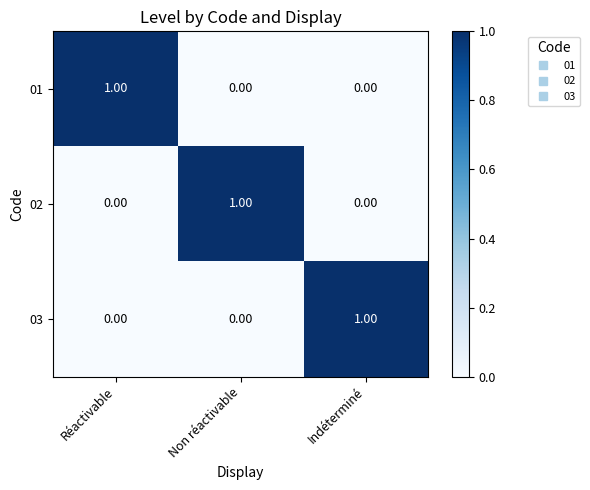

At which label does 01 reach its peak?

Réactivable